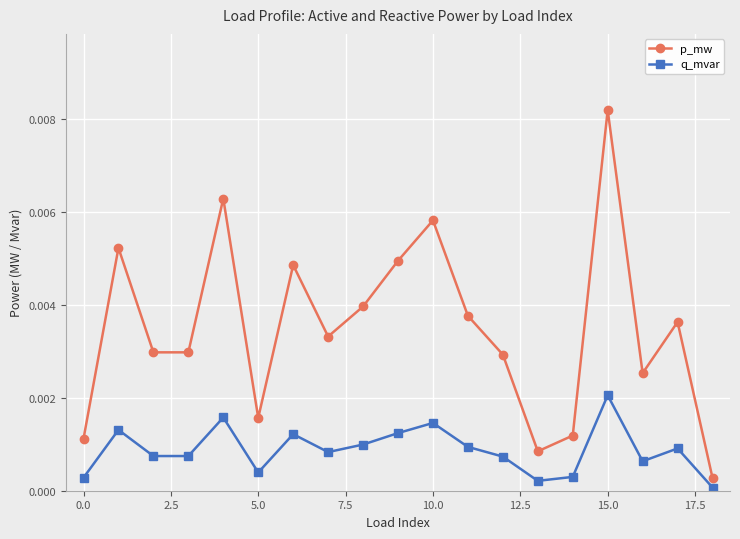

How many interior local peaks does the q_mvar series have?

6